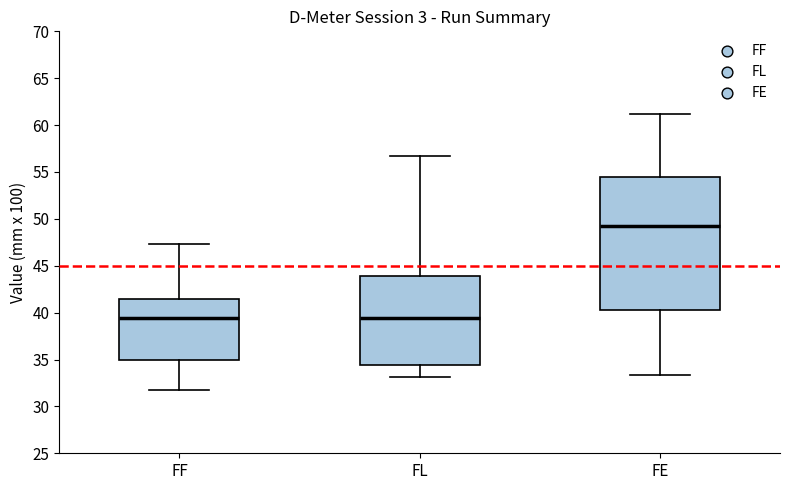

Reading left to right, read every box against the y-axis: the position of its median line, the range the box covers, and the ends of its whiskers. The values are not printed on the chart, so give them approximately, as read against the axis.

FF: median 39.5, box 35.0 to 41.5, whiskers 32.0 to 47.5
FL: median 39.5, box 34.5 to 44.0, whiskers 33.0 to 56.5
FE: median 49.0, box 40.5 to 54.5, whiskers 33.5 to 61.0